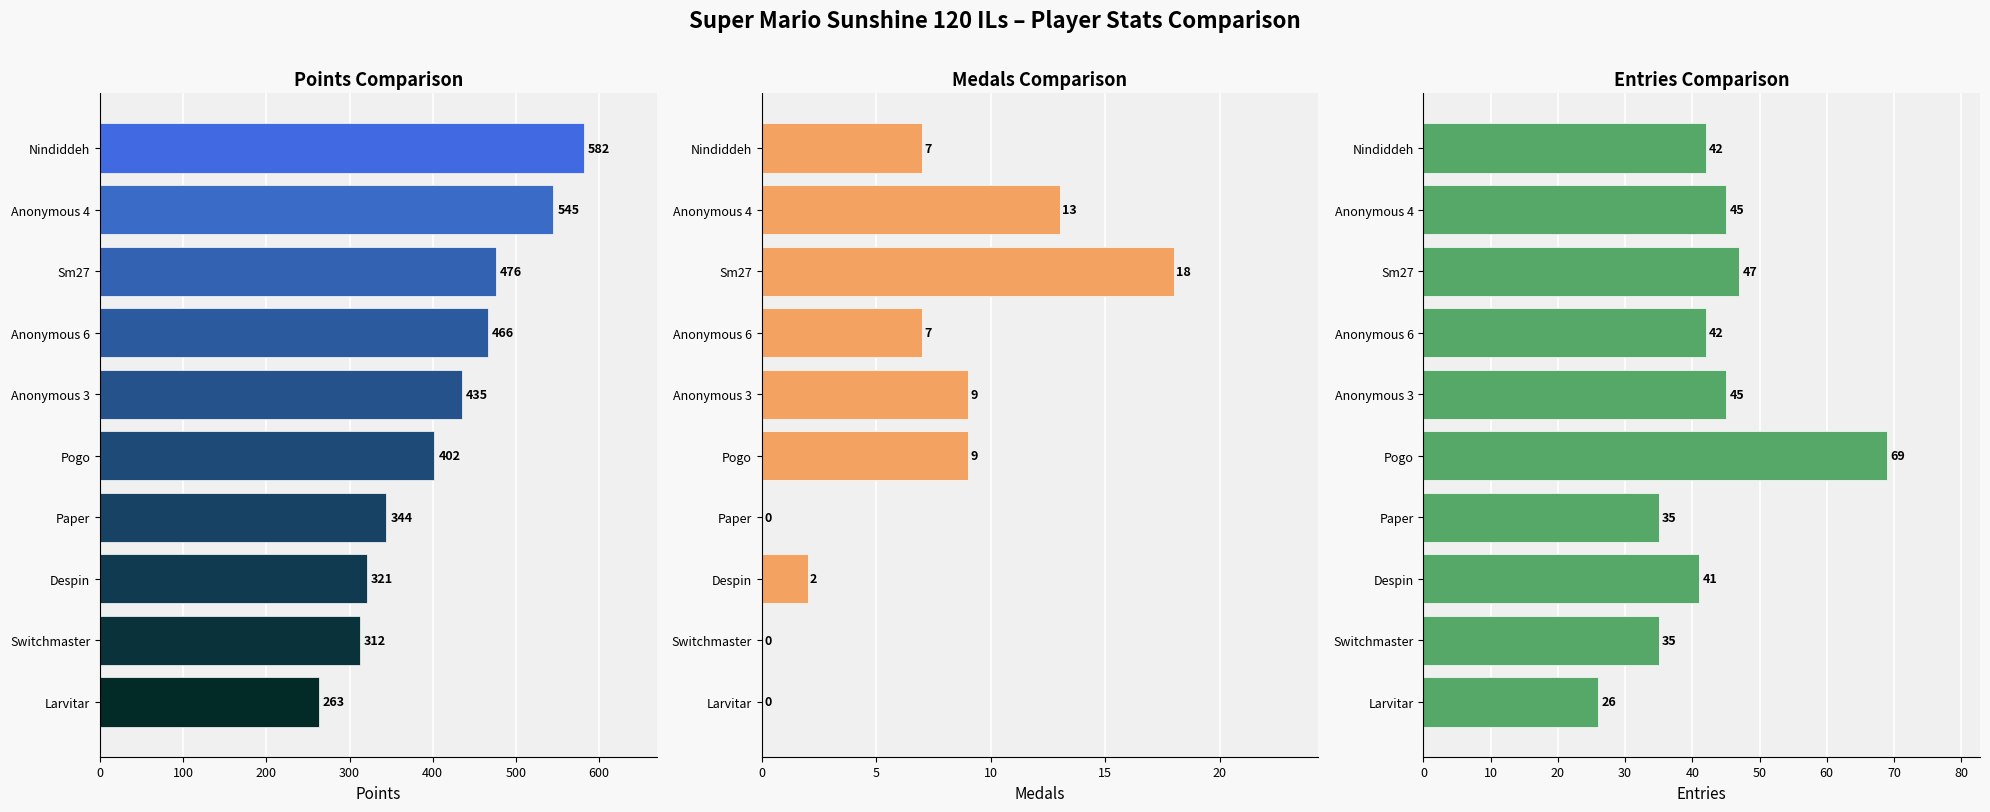

What is the value of the Medals bar at the 2nd from the left?

13